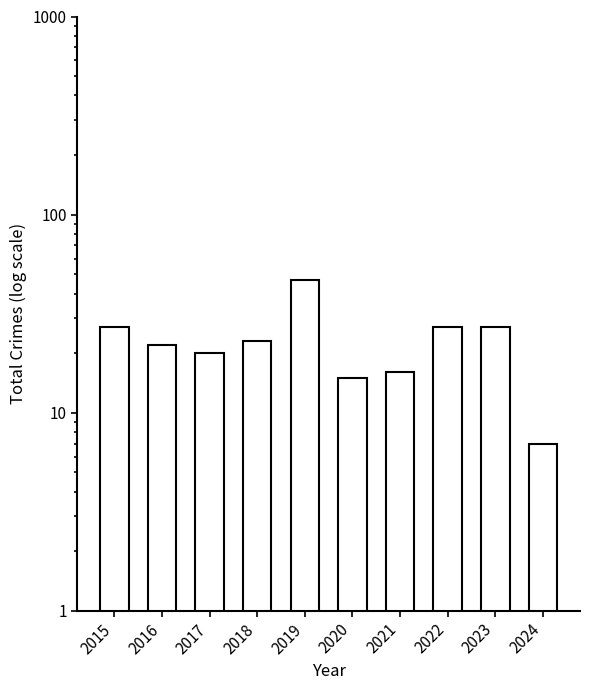

What is the maximum value shown in the chart?

47